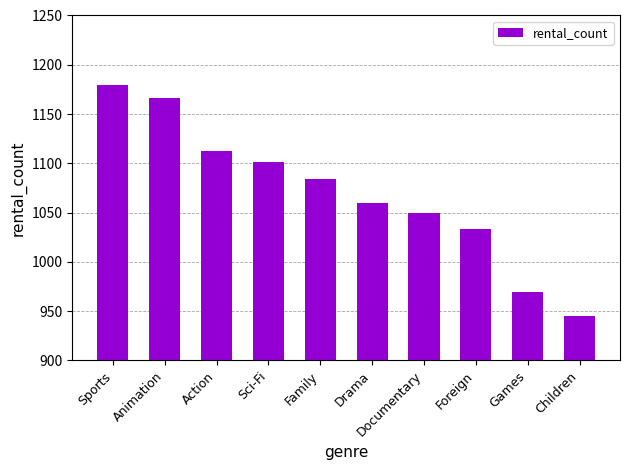

What is the label of the 7th bar from the left?

Documentary